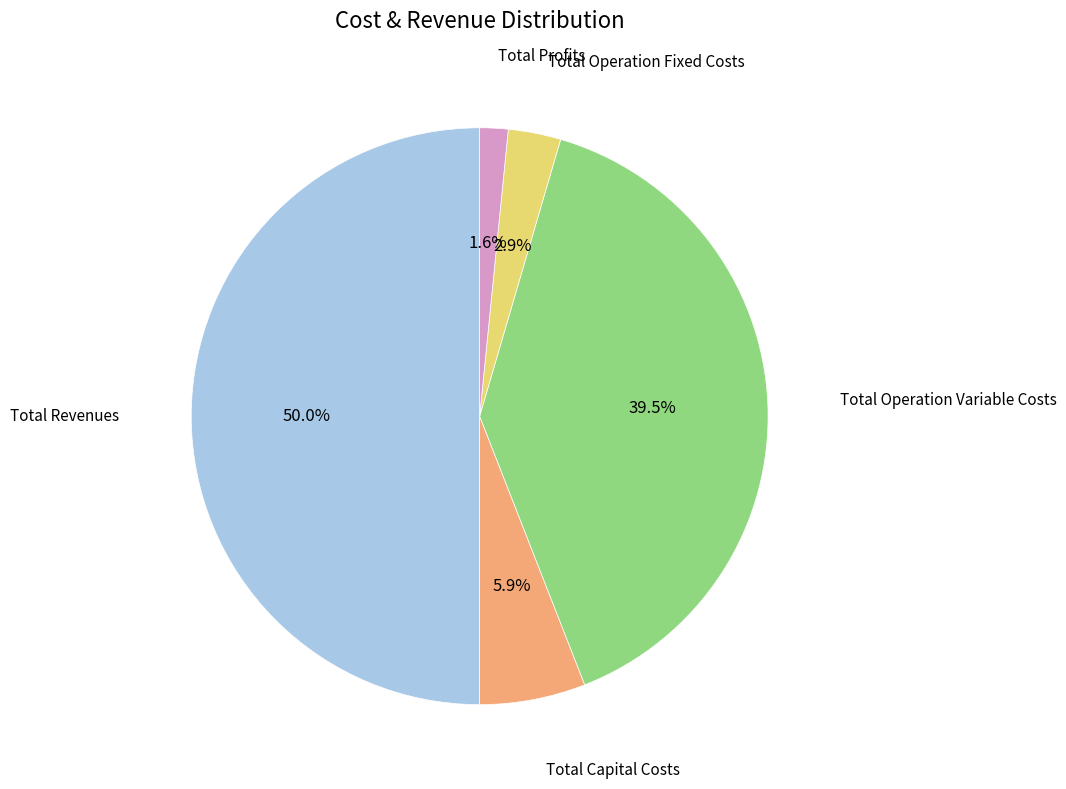

Rank the categories by value from highest to lowest.

Total Revenues, Total Operation Variable Costs, Total Capital Costs, Total Operation Fixed Costs, Total Profits